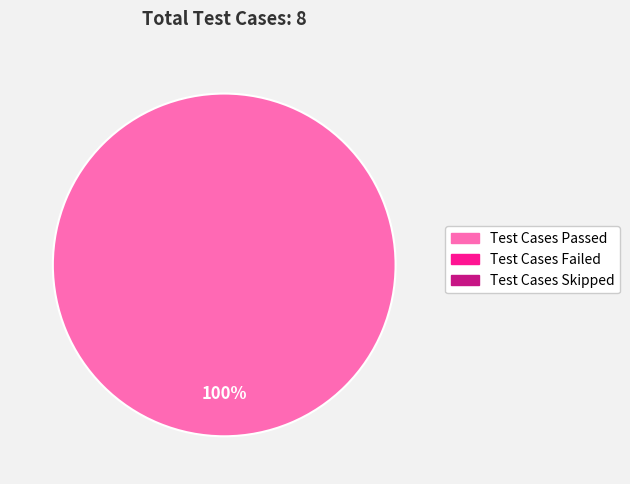

Does any single category account for the majority?

Yes